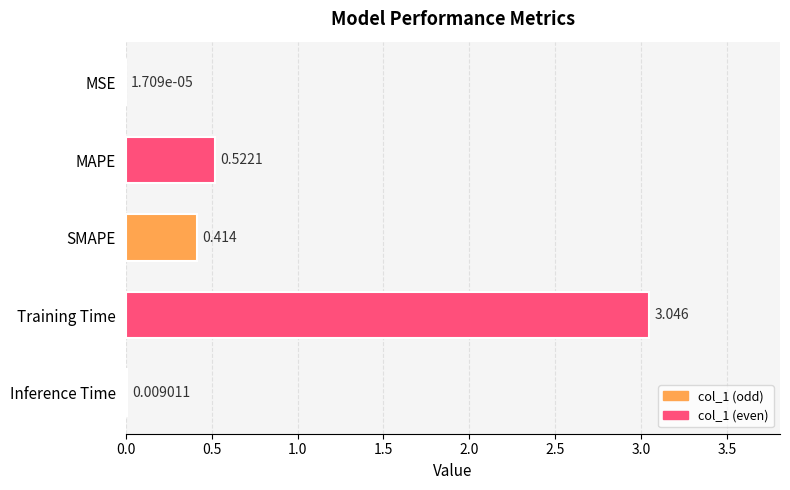

What is the average value?

0.8